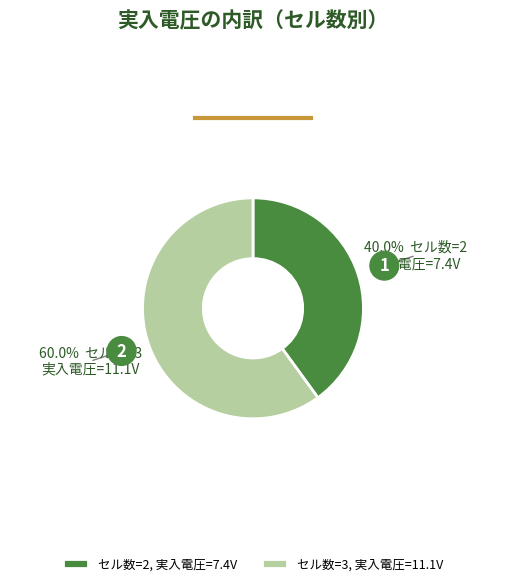

Which slice represents more than half of the pie?

セル数=3, 実入電圧=11.1V